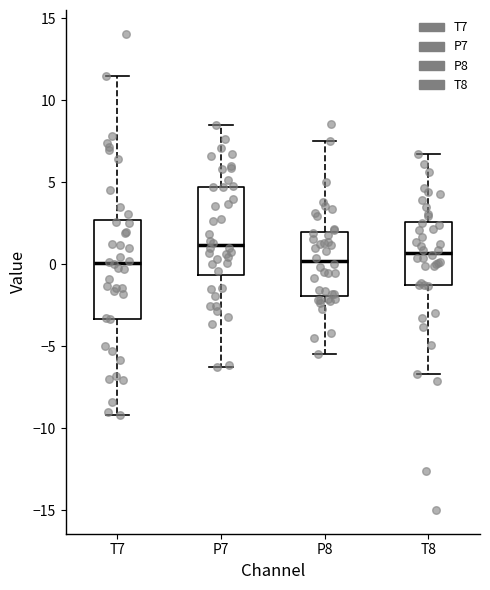

Where does the median line of the box for T7 sit on the y-axis? The values are not printed on the chart, so give them approximately, as read against the axis.

0.0